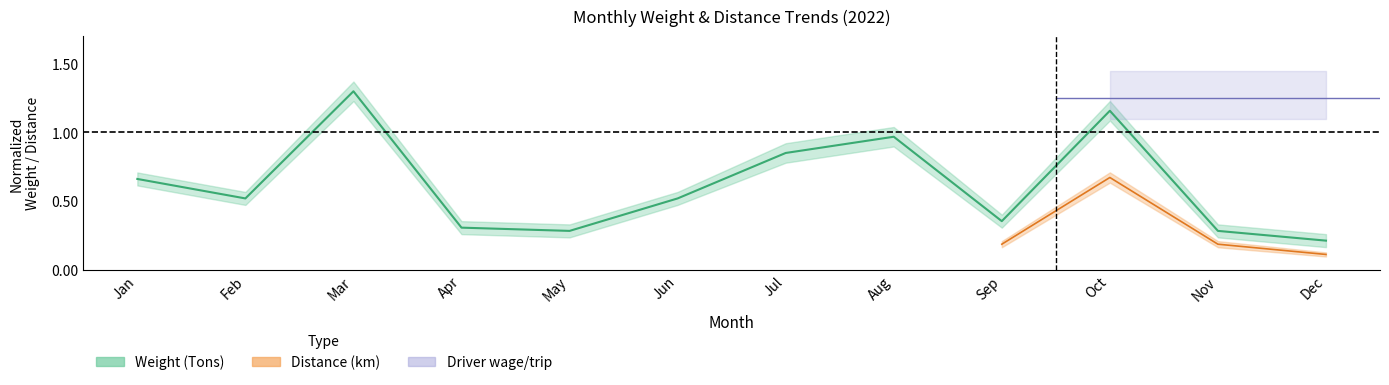

What is the difference between the maximum and second lowest values?

1.0